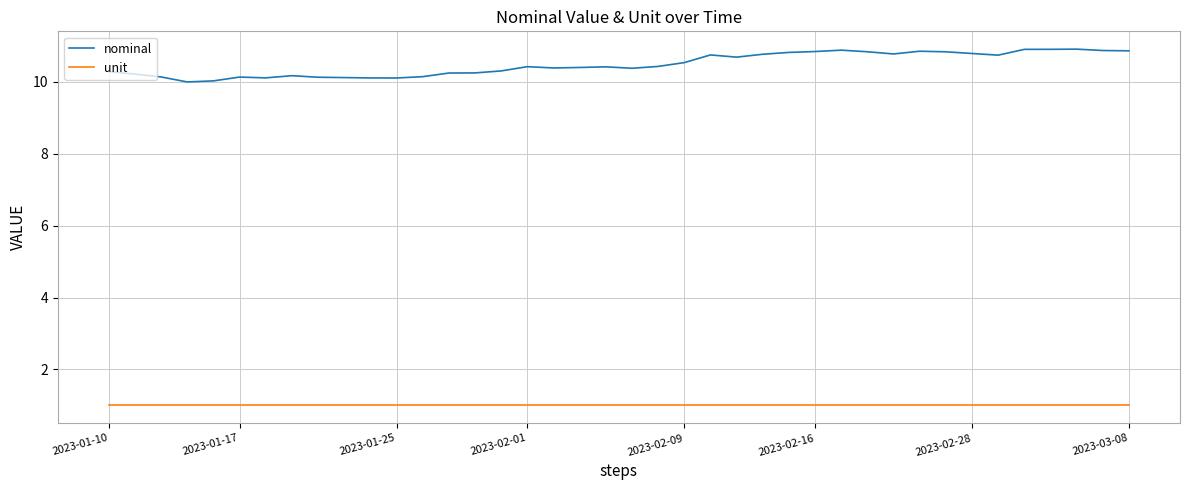

Rank the series by their average value, from highest to lowest.

nominal, unit